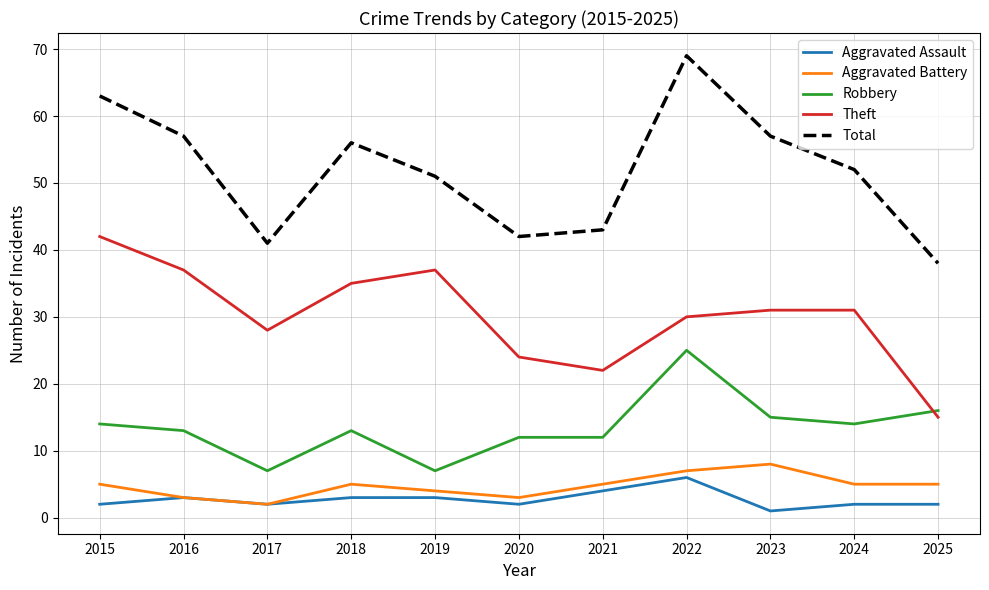

In Theft, how many points are lower than both neighbors (excluding endpoints)?

2